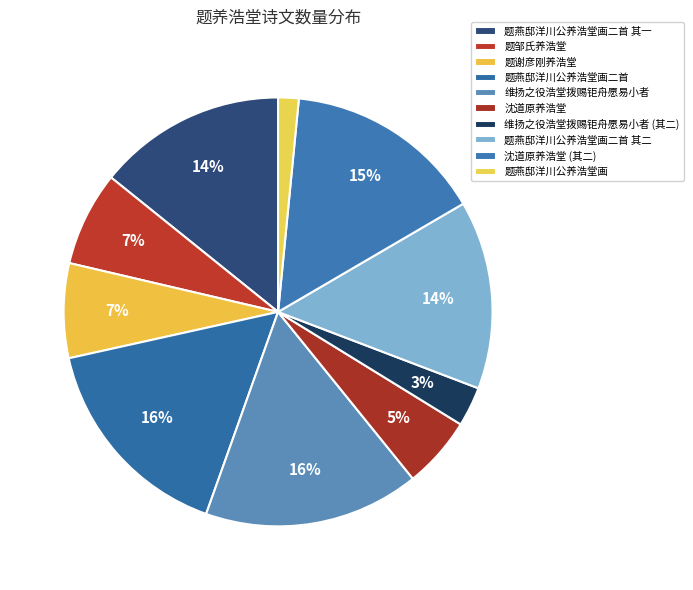

Does 沈道原养浩堂 represent more than half of the total?

No